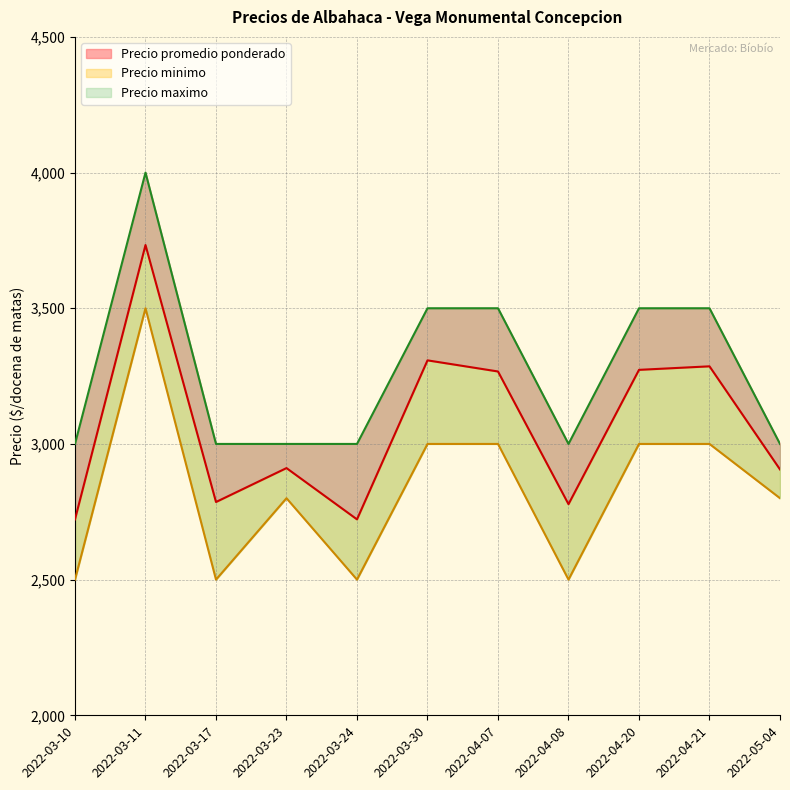

Reading left to right, list all the values displayed in this chart.

Precio promedio ponderado: 2722	3733	2786	2911	2722	3308	3267	2778	3273	3286	2906
Precio minimo: 2500	3500	2500	2800	2500	3000	3000	2500	3000	3000	2800
Precio maximo: 3000	4000	3000	3000	3000	3500	3500	3000	3500	3500	3000